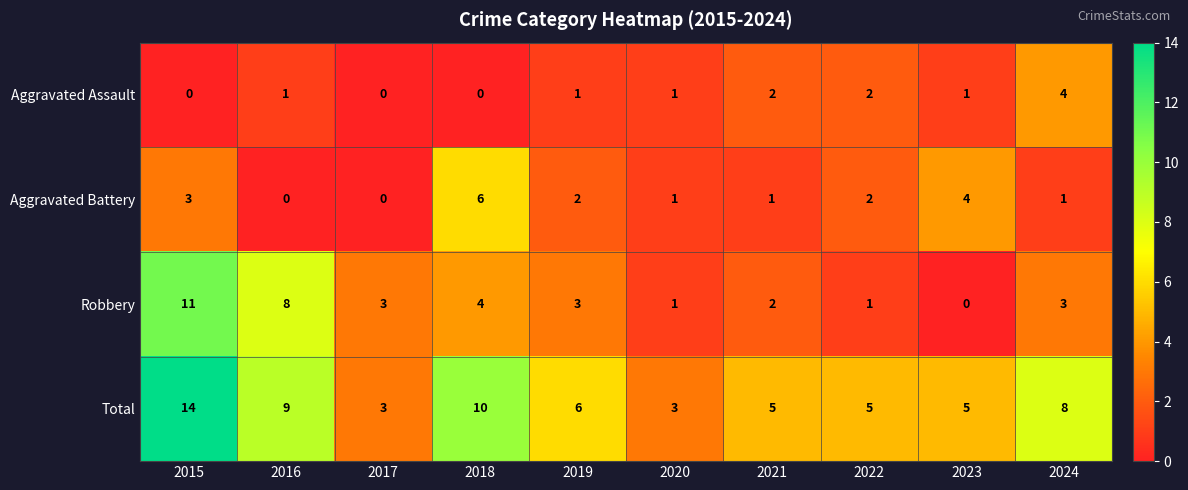

What is the highest value of the Aggravated Battery series?

6